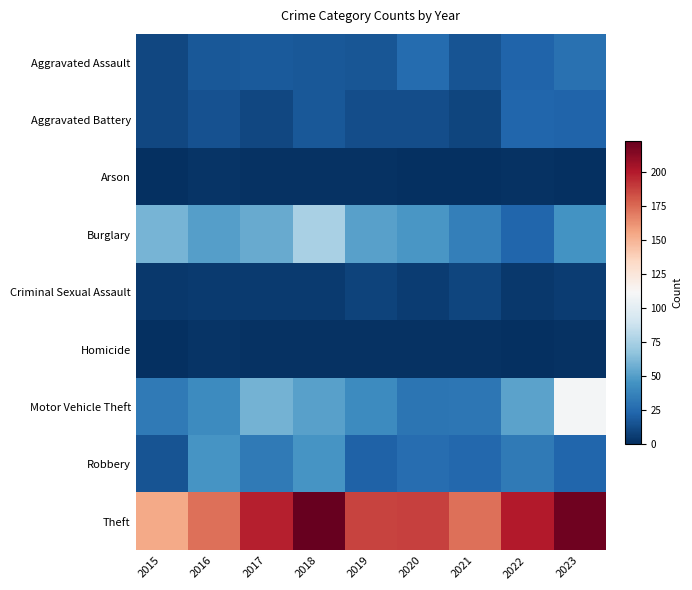

Reading left to right, what are all the values shown in this chart?

Aggravated Assault: 2015=10	2016=17	2017=18	2018=17	2019=16	2020=26	2021=15	2022=22	2023=28
Aggravated Battery: 2015=10	2016=14	2017=10	2018=17	2019=13	2020=13	2021=9	2022=23	2023=22
Arson: 2015=0	2016=2	2017=1	2018=1	2019=1	2020=0	2021=0	2022=1	2023=0
Burglary: 2015=60	2016=50	2017=55	2018=75	2019=51	2020=47	2021=35	2022=23	2023=45
Criminal Sexual Assault: 2015=4	2016=5	2017=5	2018=5	2019=8	2020=6	2021=9	2022=4	2023=6
Homicide: 2015=0	2016=2	2017=1	2018=1	2019=1	2020=1	2021=1	2022=0	2023=1
Motor Vehicle Theft: 2015=33	2016=41	2017=59	2018=51	2019=41	2020=30	2021=31	2022=52	2023=109
Robbery: 2015=15	2016=46	2017=33	2018=46	2019=21	2020=27	2021=24	2022=33	2023=23
Theft: 2015=154	2016=173	2017=198	2018=223	2019=187	2020=188	2021=173	2022=200	2023=220